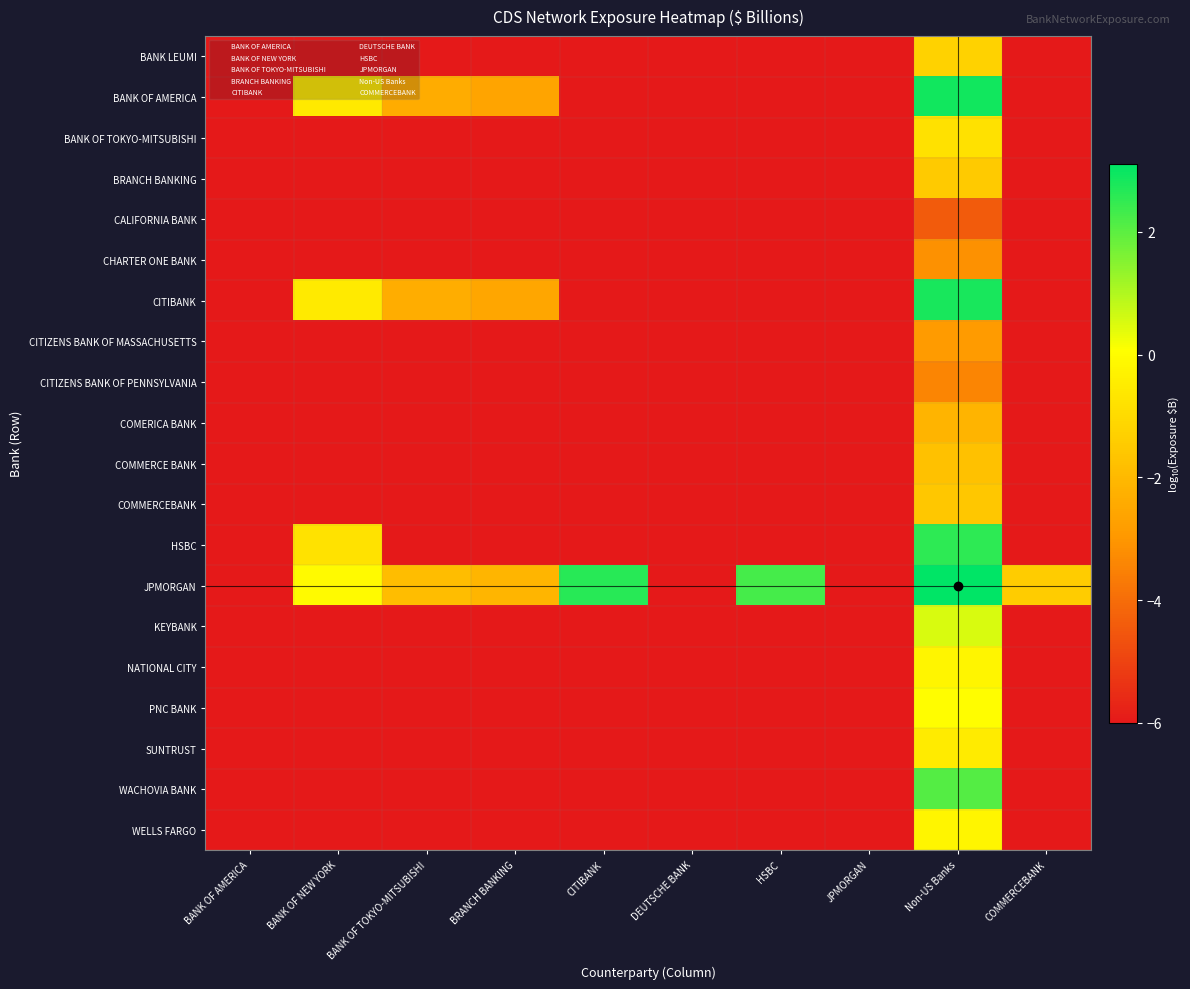

At which category is the sum across all series the highest?

Non-US Banks